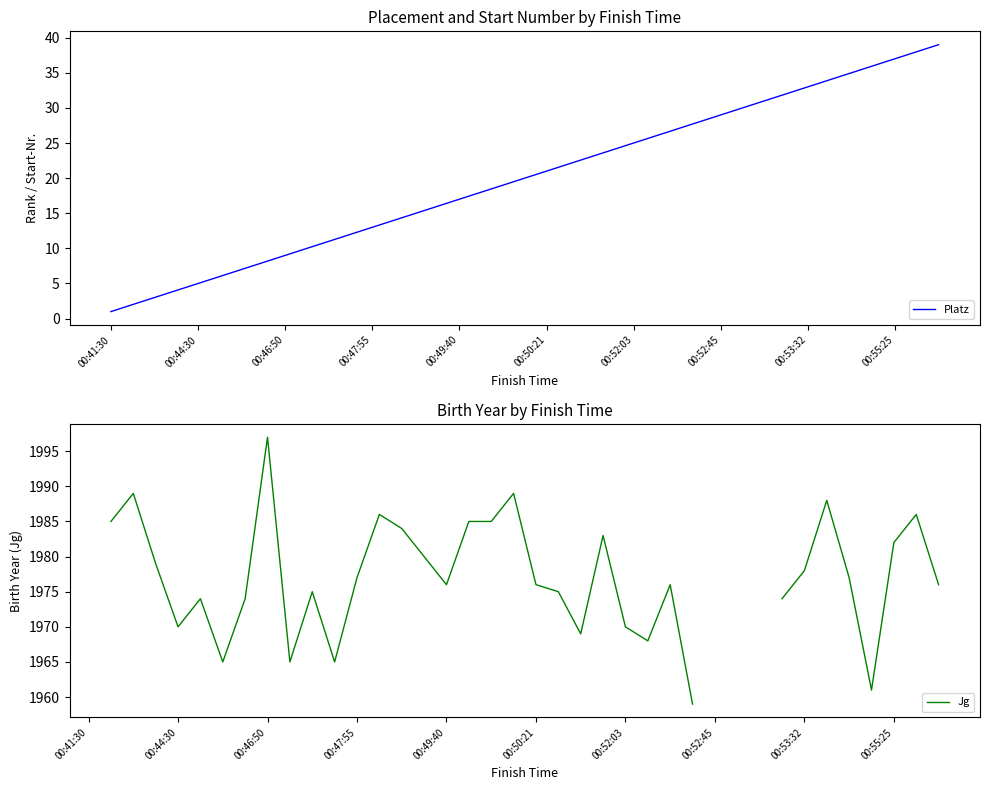

True or false: Platz and Jg cross at least once.

False